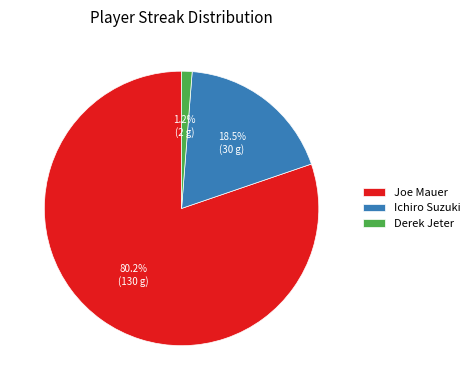

Combined, what portion of the pie is Ichiro Suzuki and Joe Mauer?

98.8%